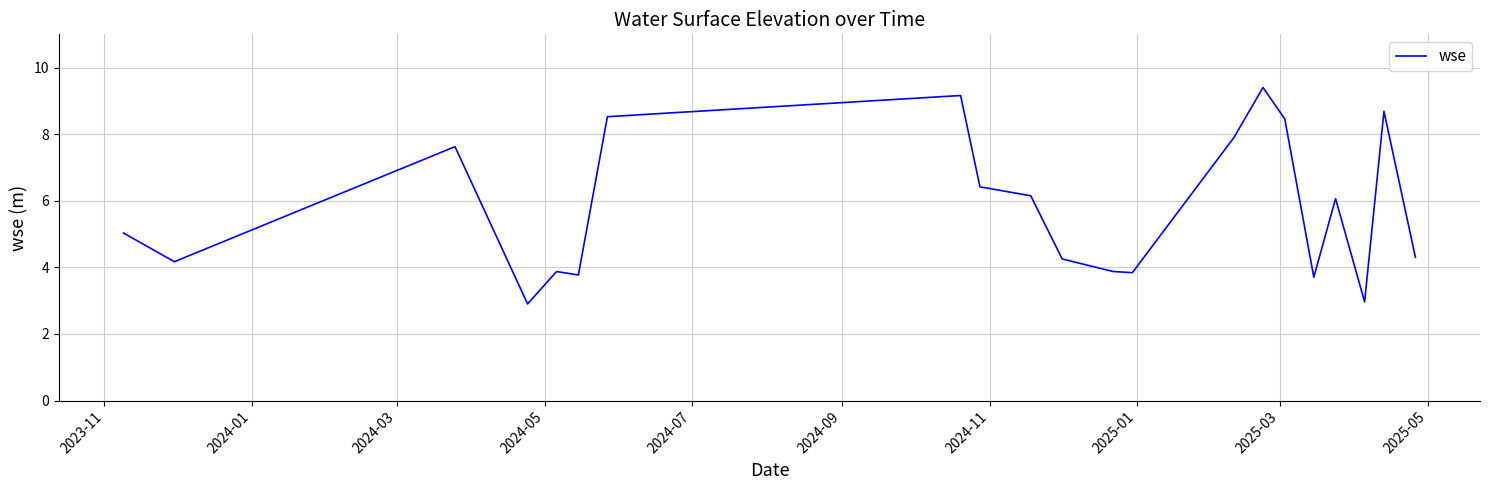

What is the difference between the maximum and minimum values?

6.5